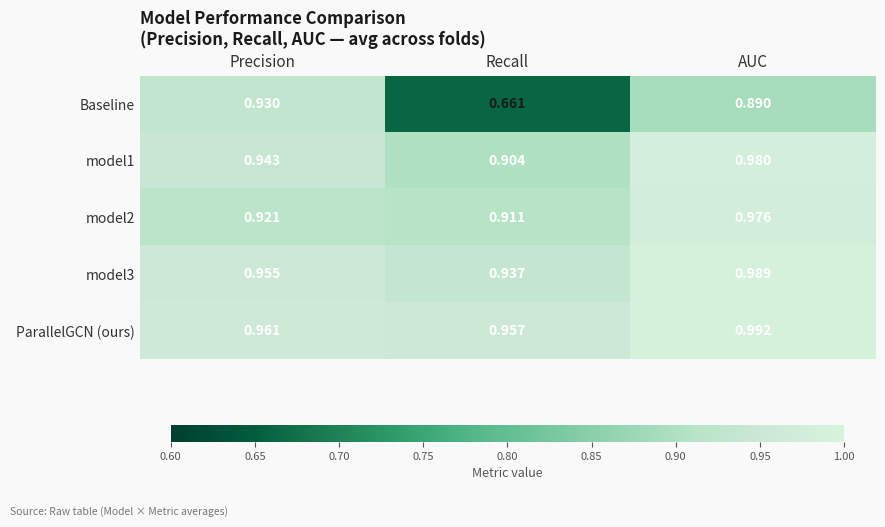

At which label is ParallelGCN (ours) closest to 0?

Recall